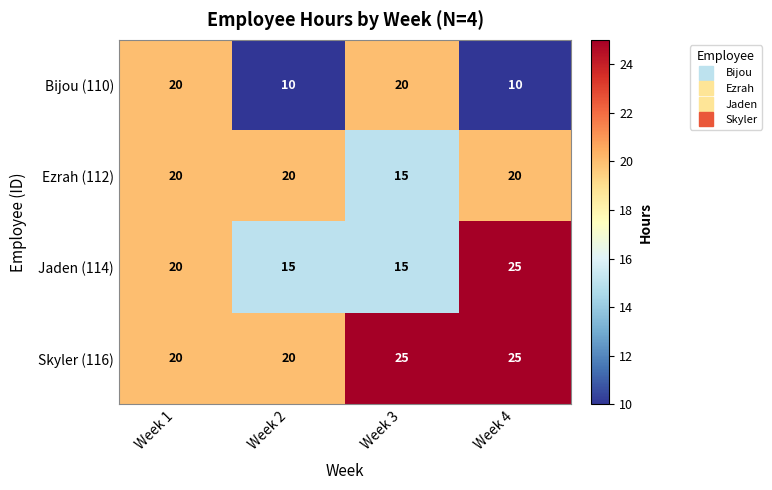

Which series changed the most between Week 2 and Week 4?

Jaden (114)